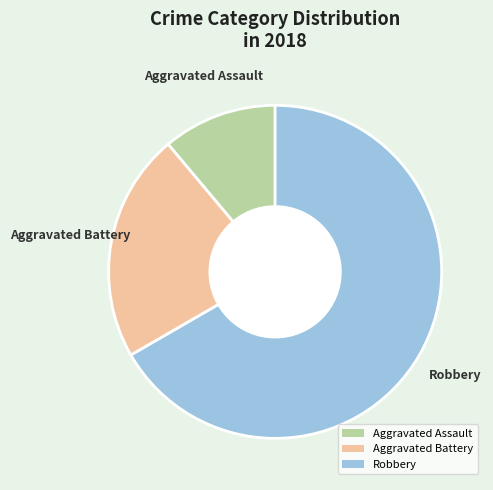

Rank the categories by value from highest to lowest.

Robbery, Aggravated Battery, Aggravated Assault